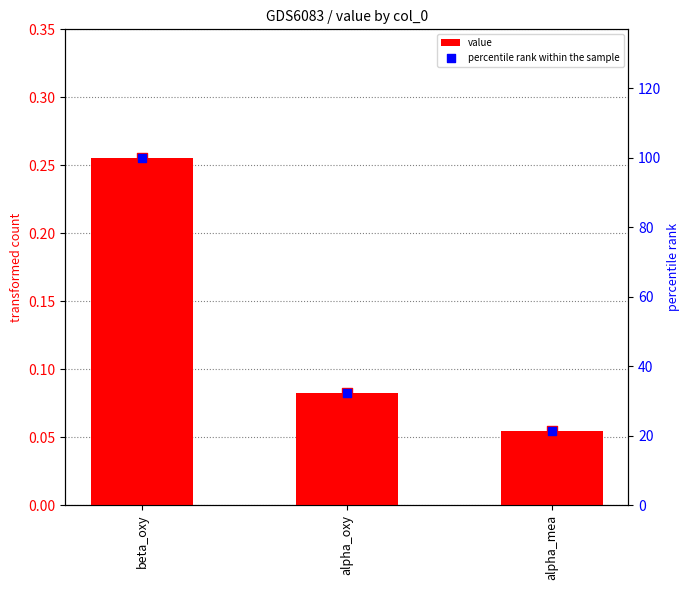

Which series has the largest total across all categories?

percentile rank within the sample